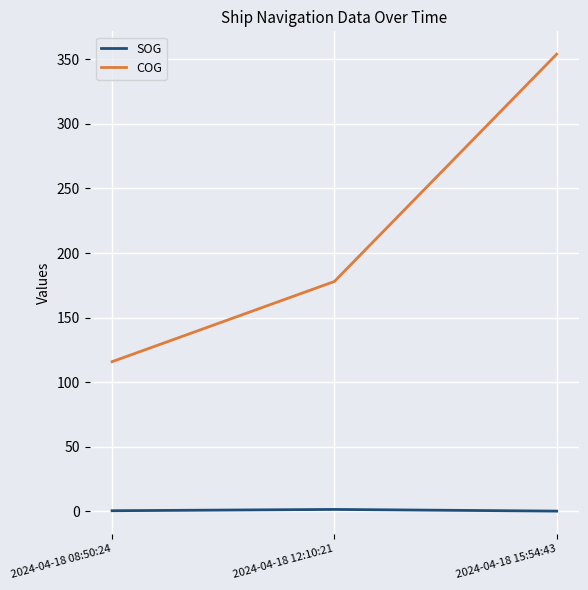

What is the difference between the highest and lowest values at 2024-04-18 15:54:43?

353.8